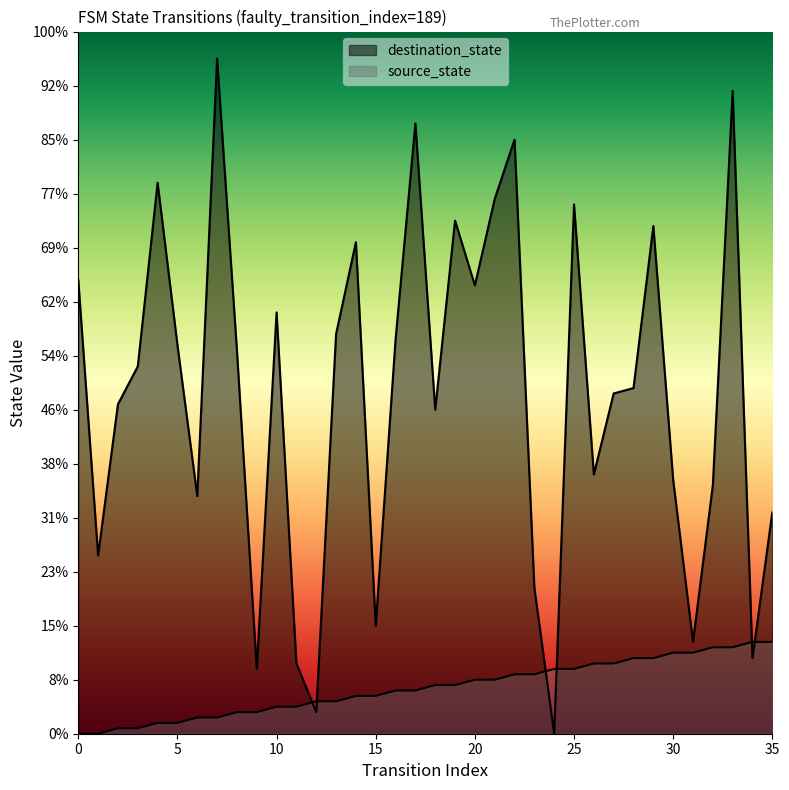

What is the spread (max minus min) of values at 12?

2